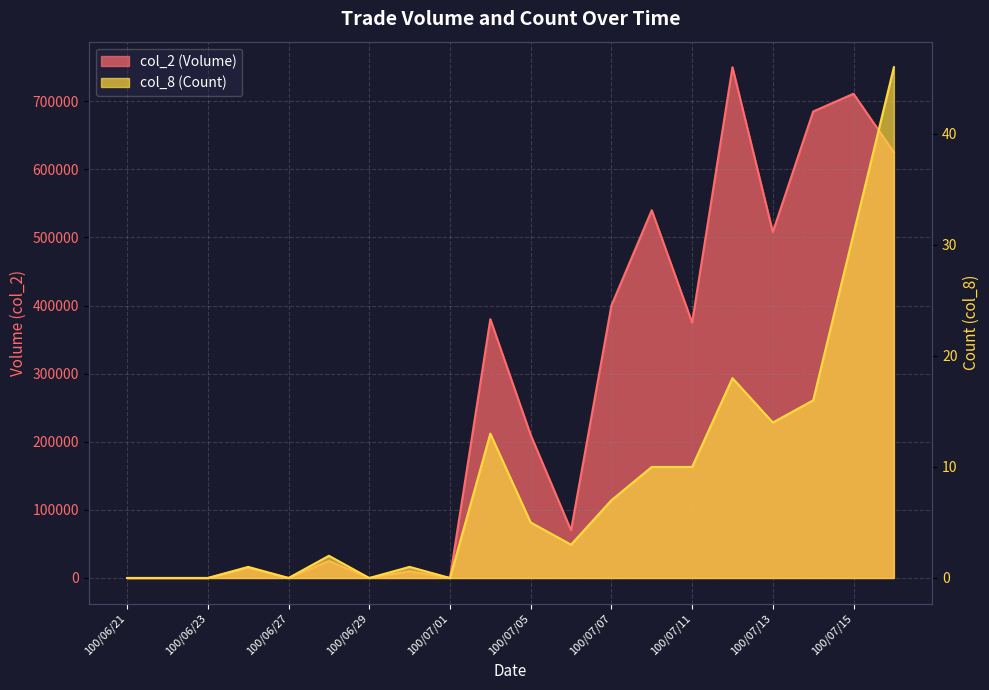

What is the average value of the col_8 (Count) series?

9